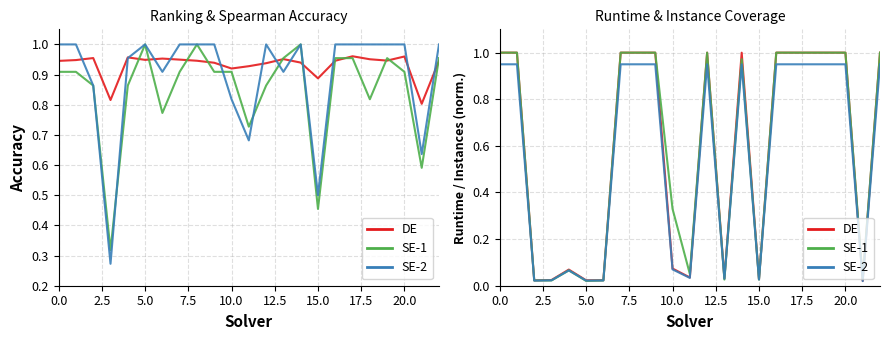

How many values in the DE series are below 1?

11